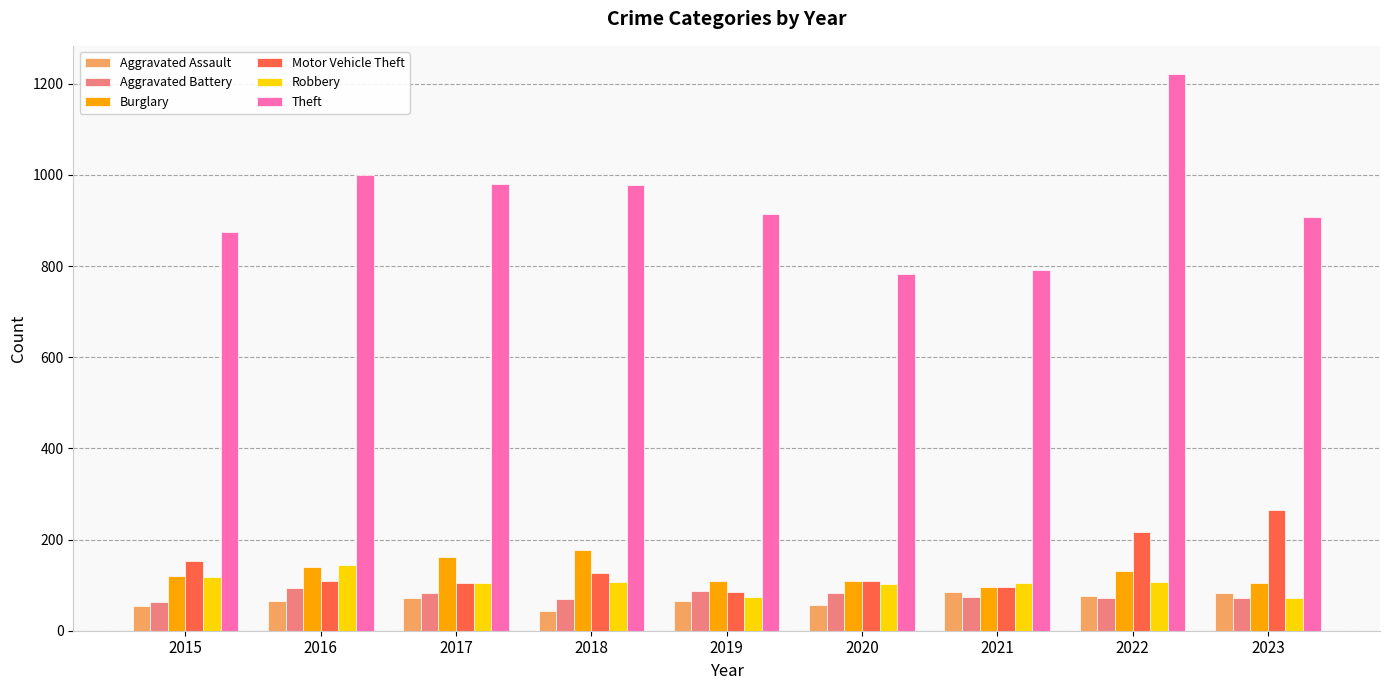

Is the value of Aggravated Assault at 2015 greater than the value of Burglary at 2023?

No